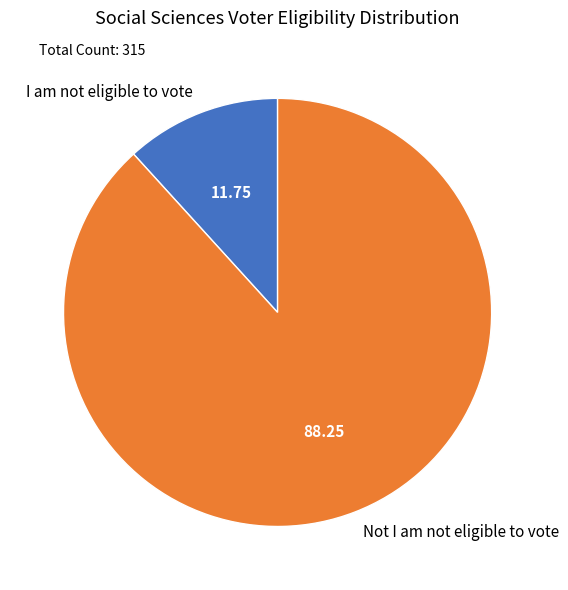

Is the sum of I am not eligible to vote and Not I am not eligible to vote greater than half?

Yes